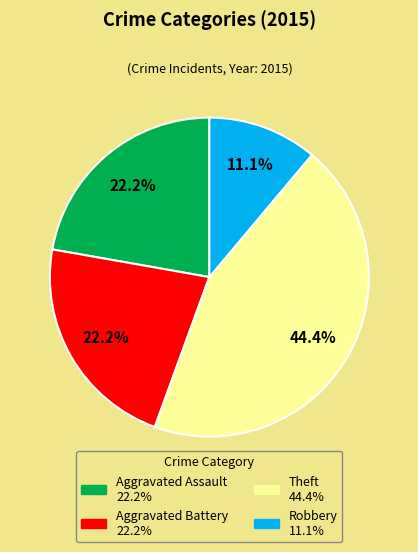

How many segments does this pie chart have?

4